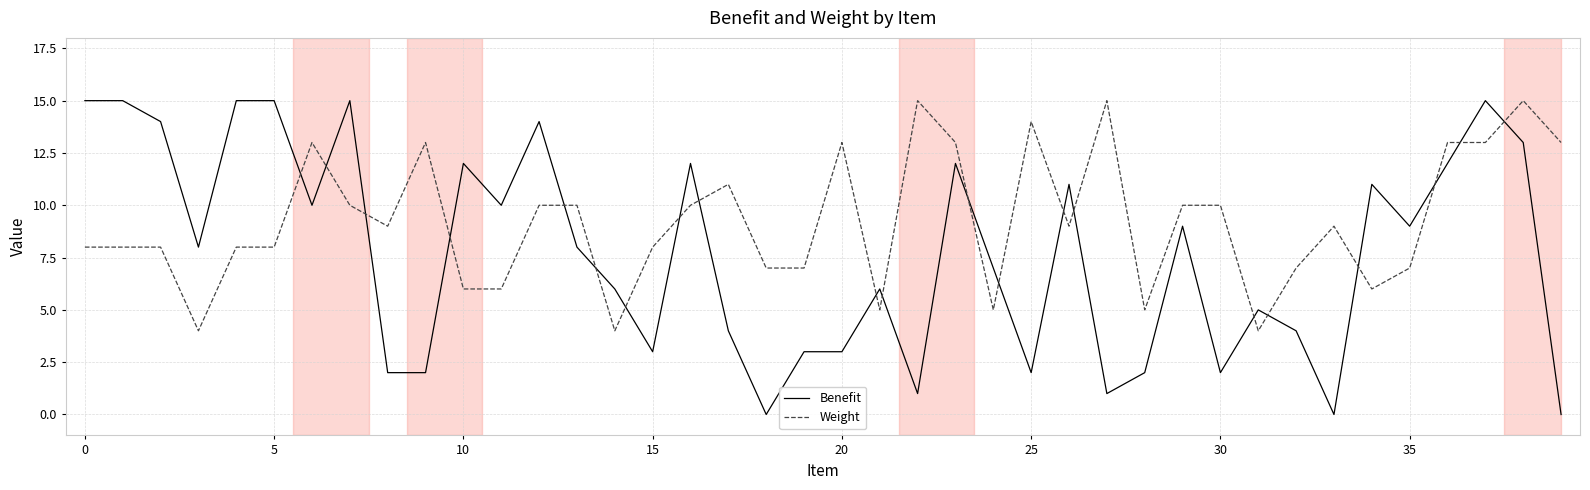

What is the highest value of the Benefit series?

15